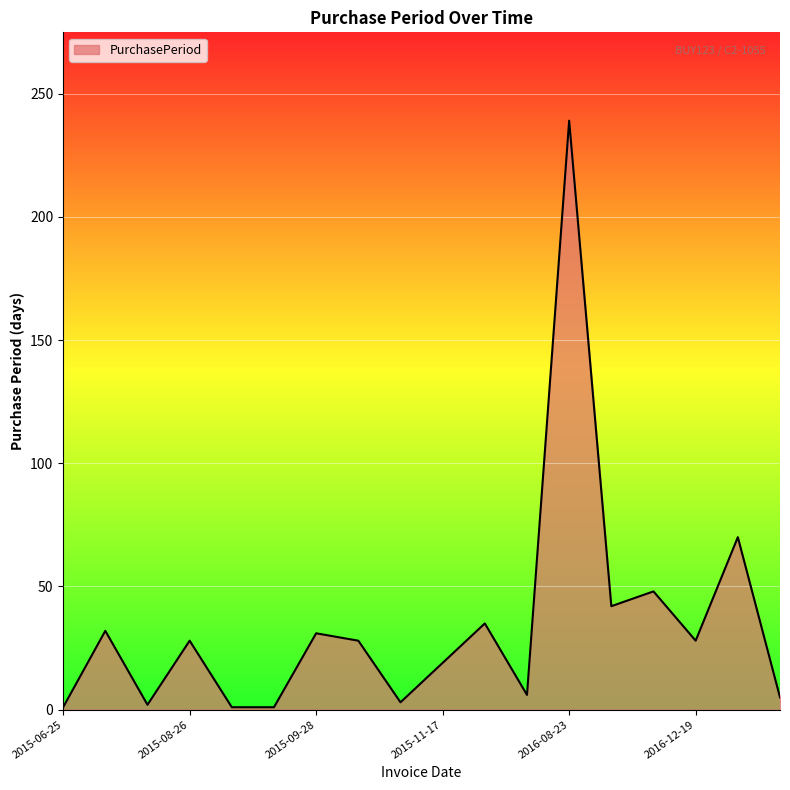

Count the number of data series in this chart.

1